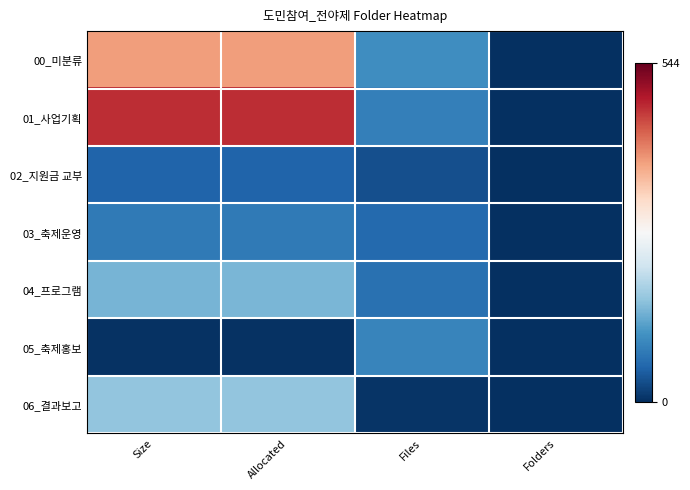

At which category is the sum across all series the highest?

Allocated